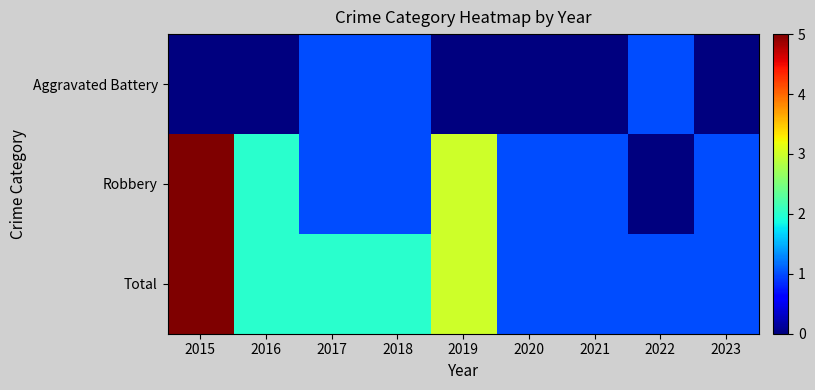

What is the difference between the highest and lowest values at 2021?

1